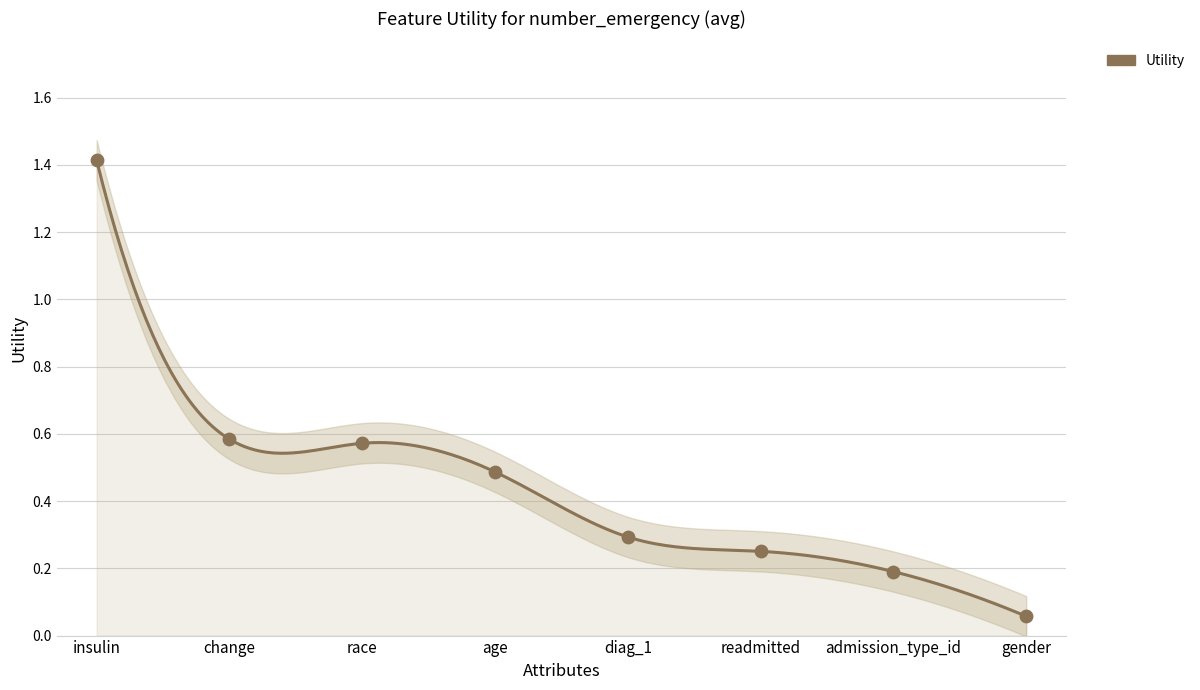

Which has a higher value, admission_type_id or readmitted?

readmitted